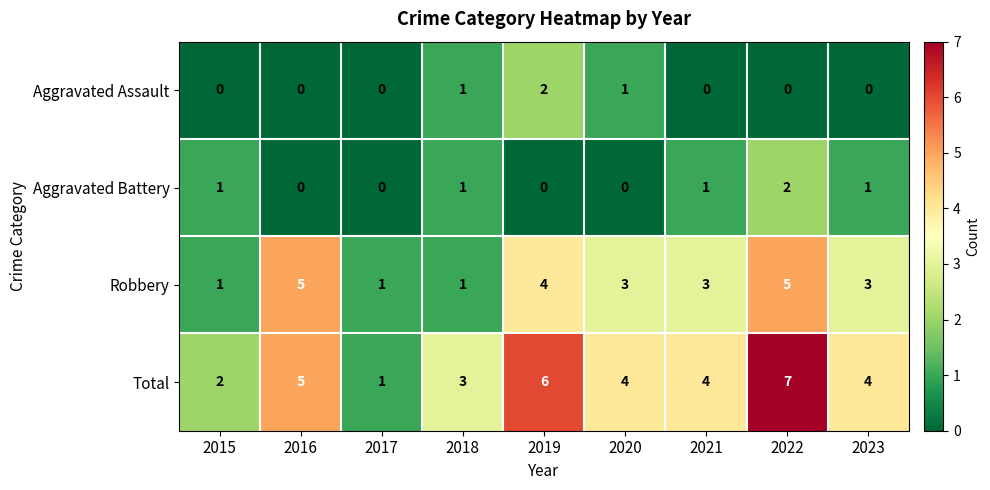

What is the spread (max minus min) of values at 2021?

4